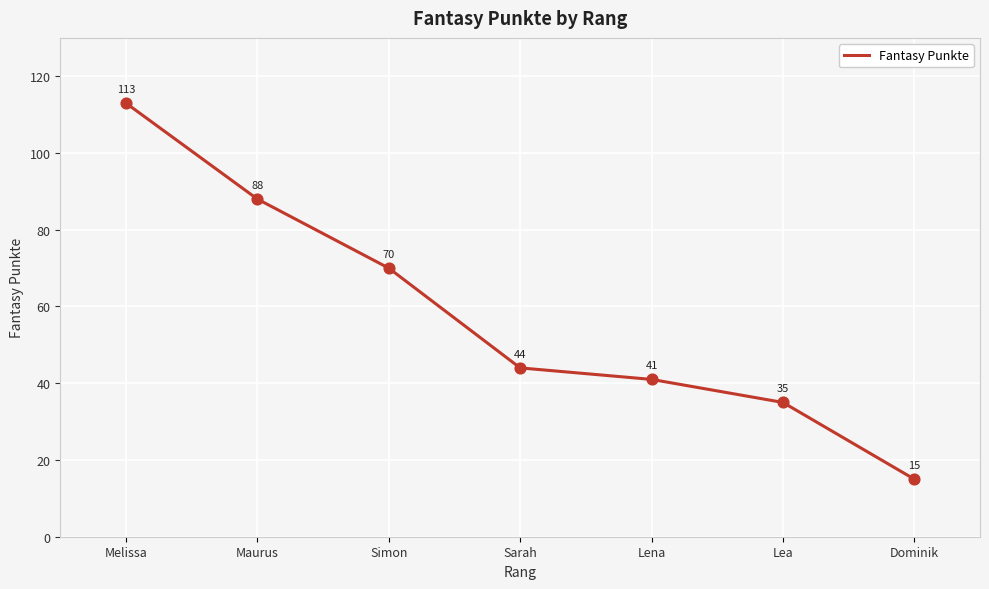

Approximately how many times larger is the value at Maurus compared to Lena?

2.1